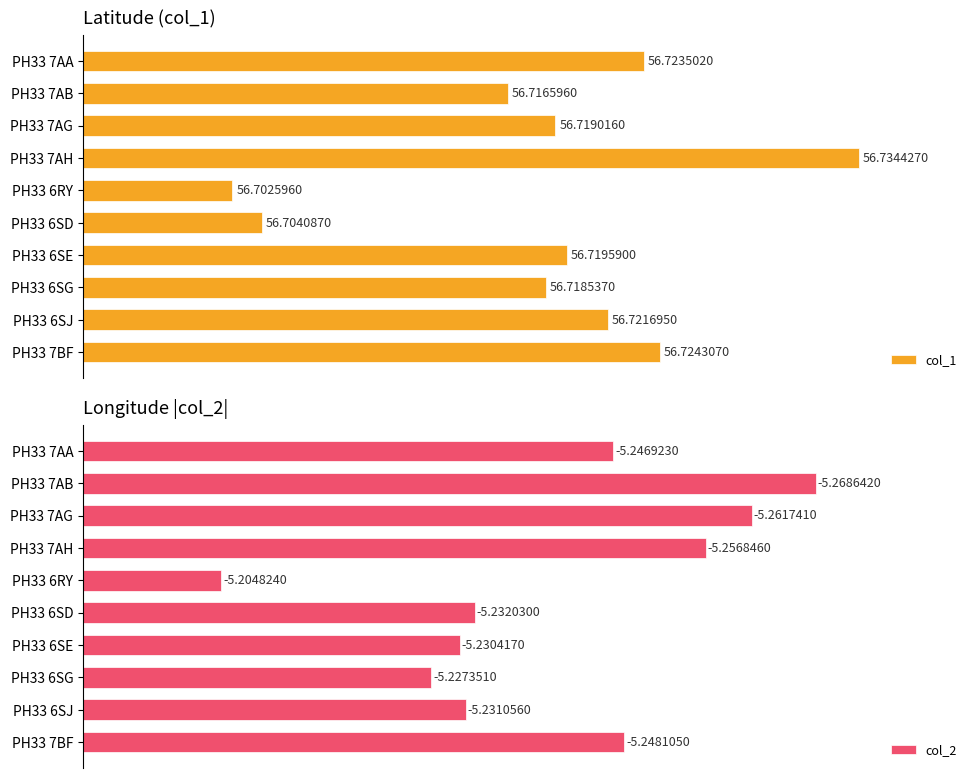

What is the highest value of the col_1 series?

56.7